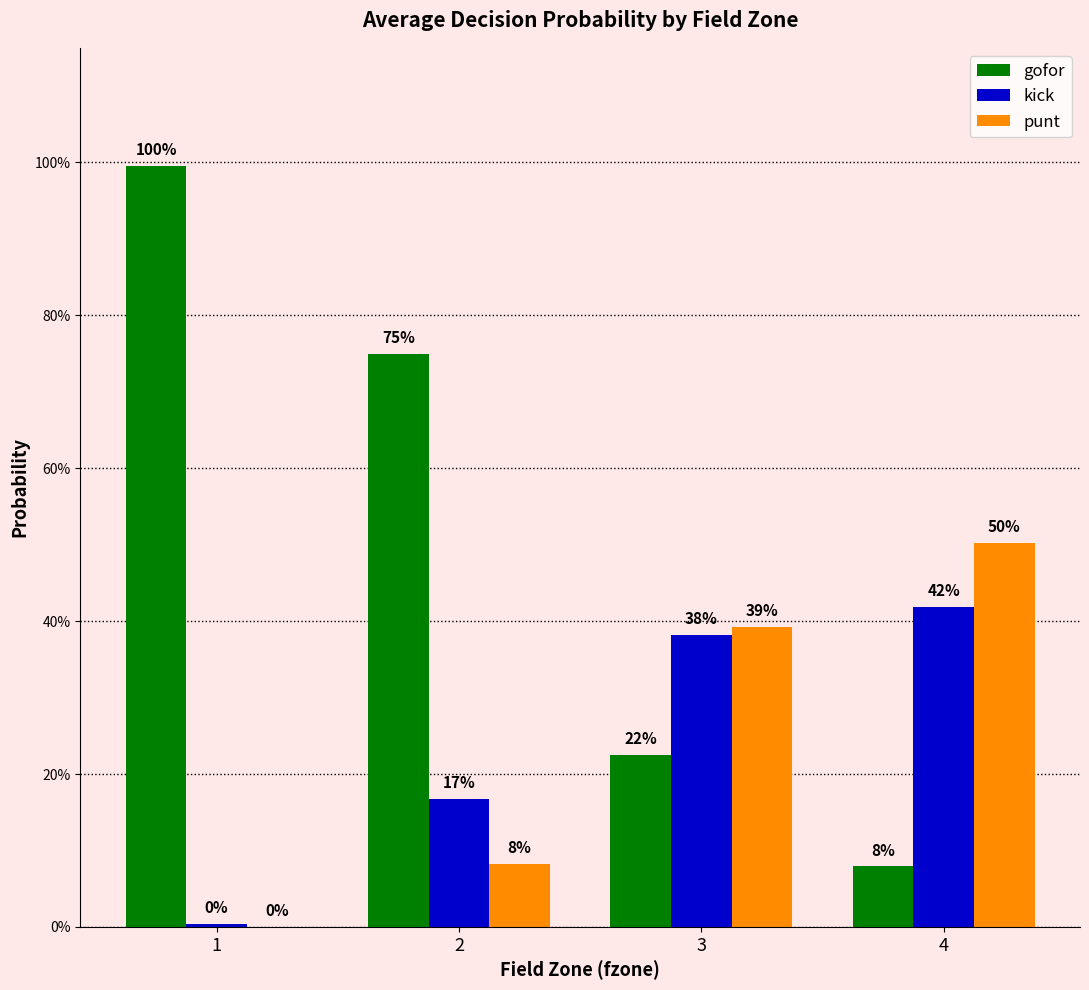

Are the bars grouped side by side (vs. stacked)?

Yes